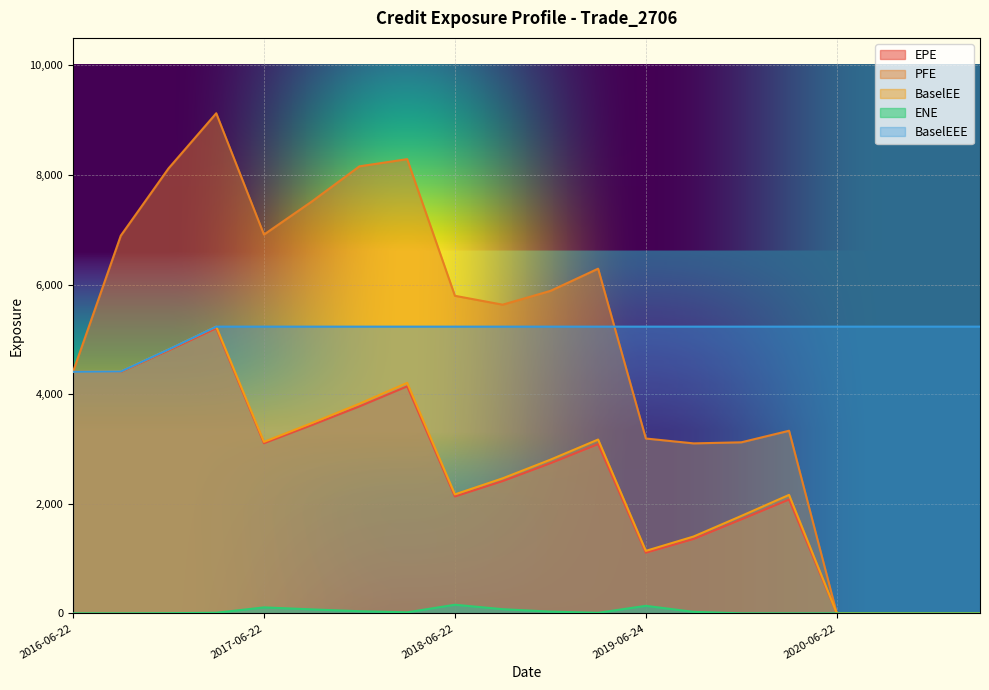

Rank the categories by EPE value from highest to lowest.

2017-03-22, 2016-12-22, 2016-06-22, 2016-09-22, 2018-03-22, 2017-12-22, 2017-09-22, 2017-06-22, 2019-03-22, 2018-12-24, 2018-09-24, 2018-06-22, 2020-03-23, 2019-12-23, 2019-09-23, 2019-06-24, 2020-06-22, 2020-09-22, 2020-12-22, 2021-03-22